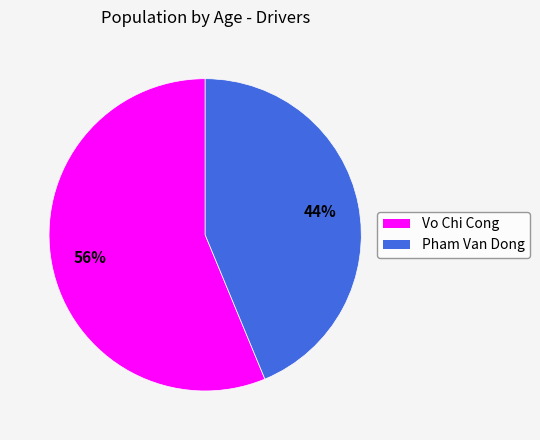

What percentage is the Pham Van Dong slice, to the nearest percent?

44%